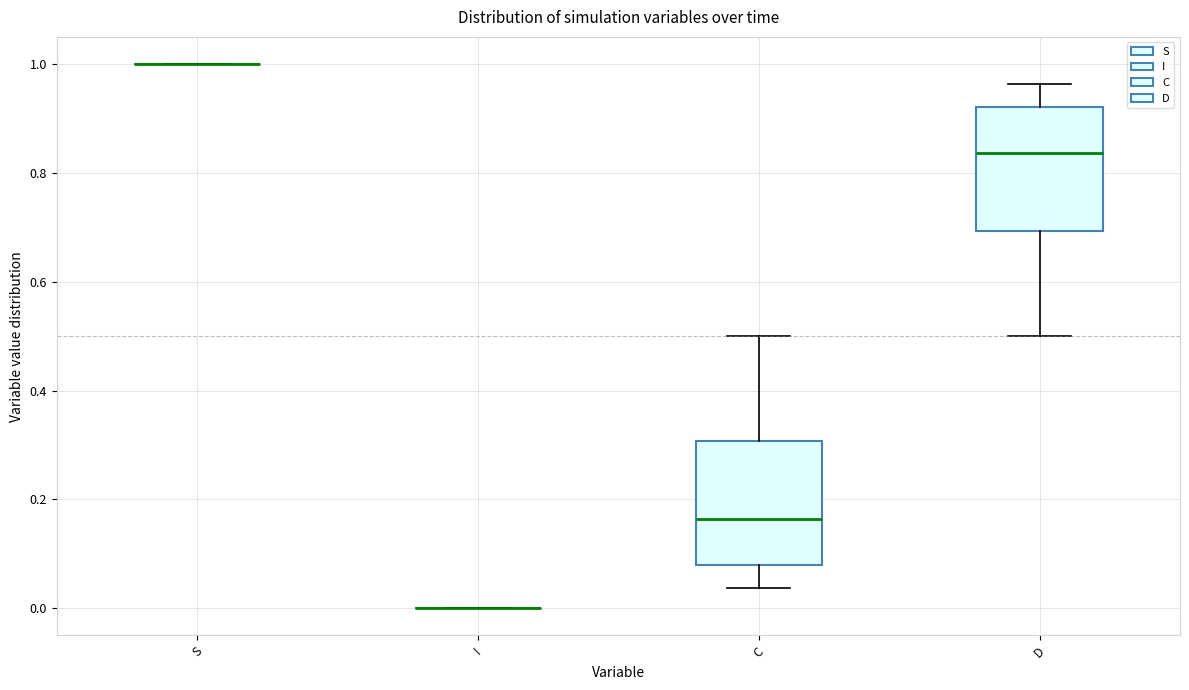

Reading left to right, read every box against the y-axis: the position of its median line, the range the box covers, and the ends of its whiskers. The values are not printed on the chart, so give them approximately, as read against the axis.

S: box collapsed to a line at 1.00, whiskers 1.00 to 1.00
I: box collapsed to a line at 0.00, whiskers 0.00 to 0.00
C: median 0.16, box 0.08 to 0.30, whiskers 0.04 to 0.50
D: median 0.84, box 0.70 to 0.92, whiskers 0.50 to 0.96